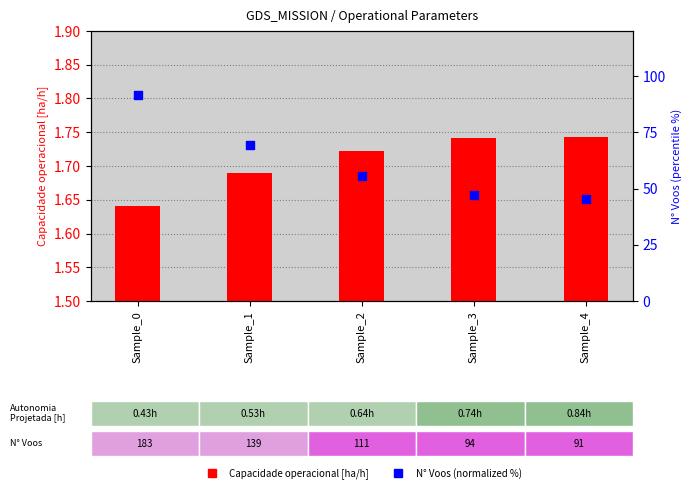

Which series has the largest total across all categories?

N° Voos (normalized %)